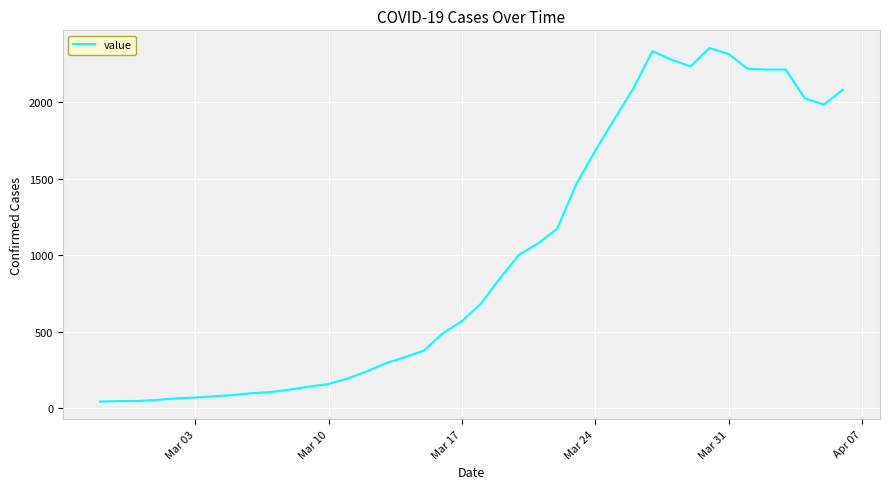

What is the difference between the maximum and minimum values?

2314